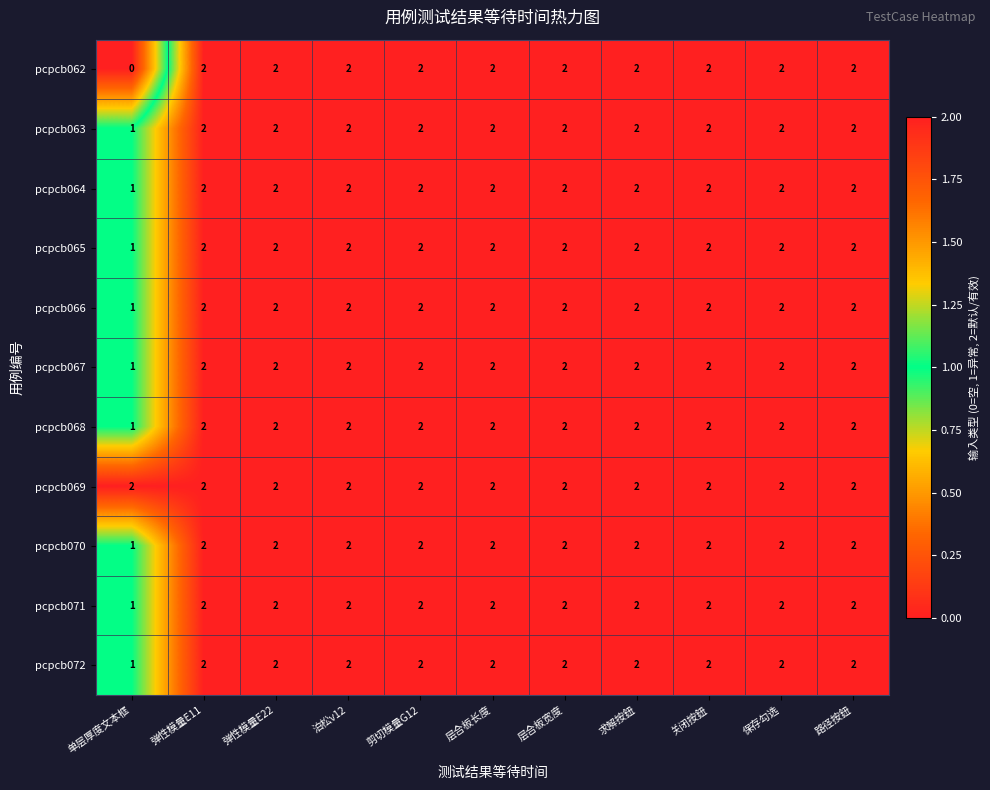

Which series has the largest range (max minus min)?

pcpcb062